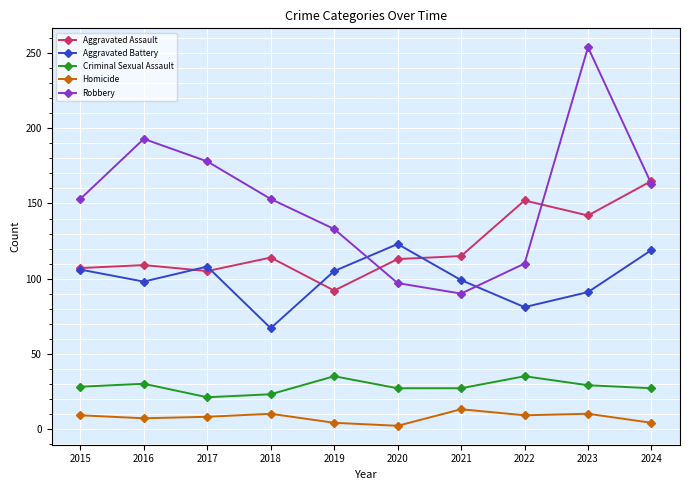

At which category is the sum across all series the highest?

2023